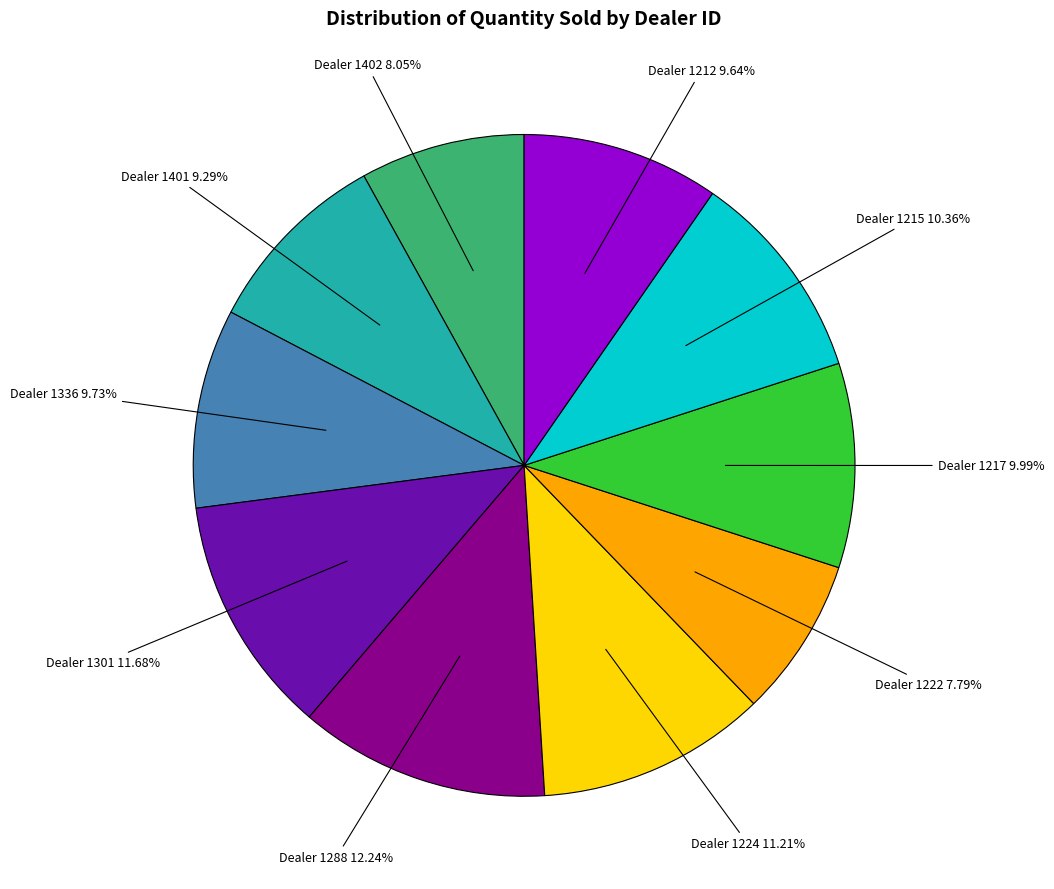

Is there any slice that represents more than half of the pie?

No